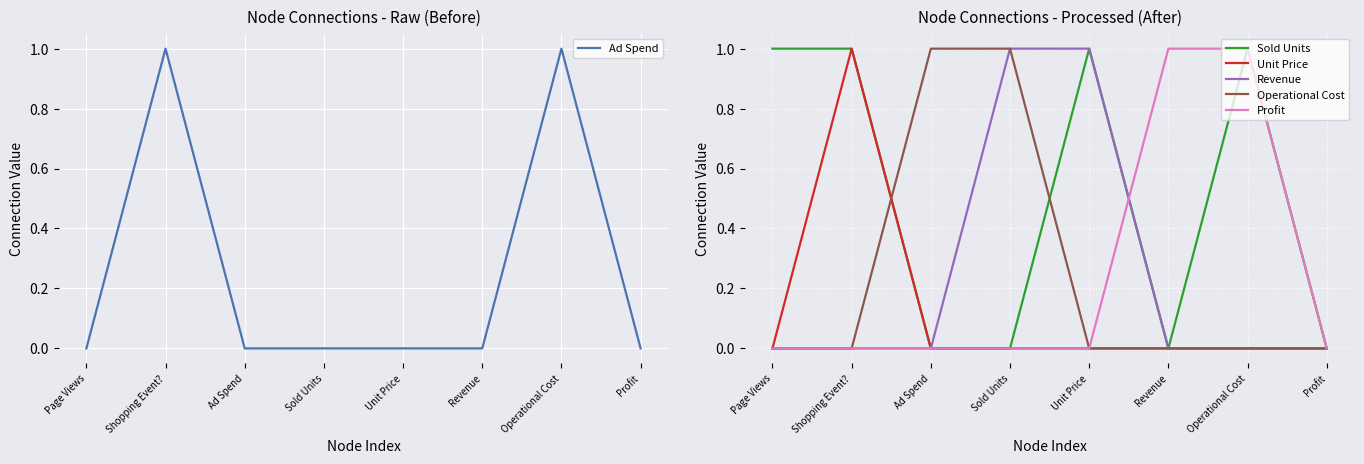

Which series has the largest range (max minus min)?

Ad Spend